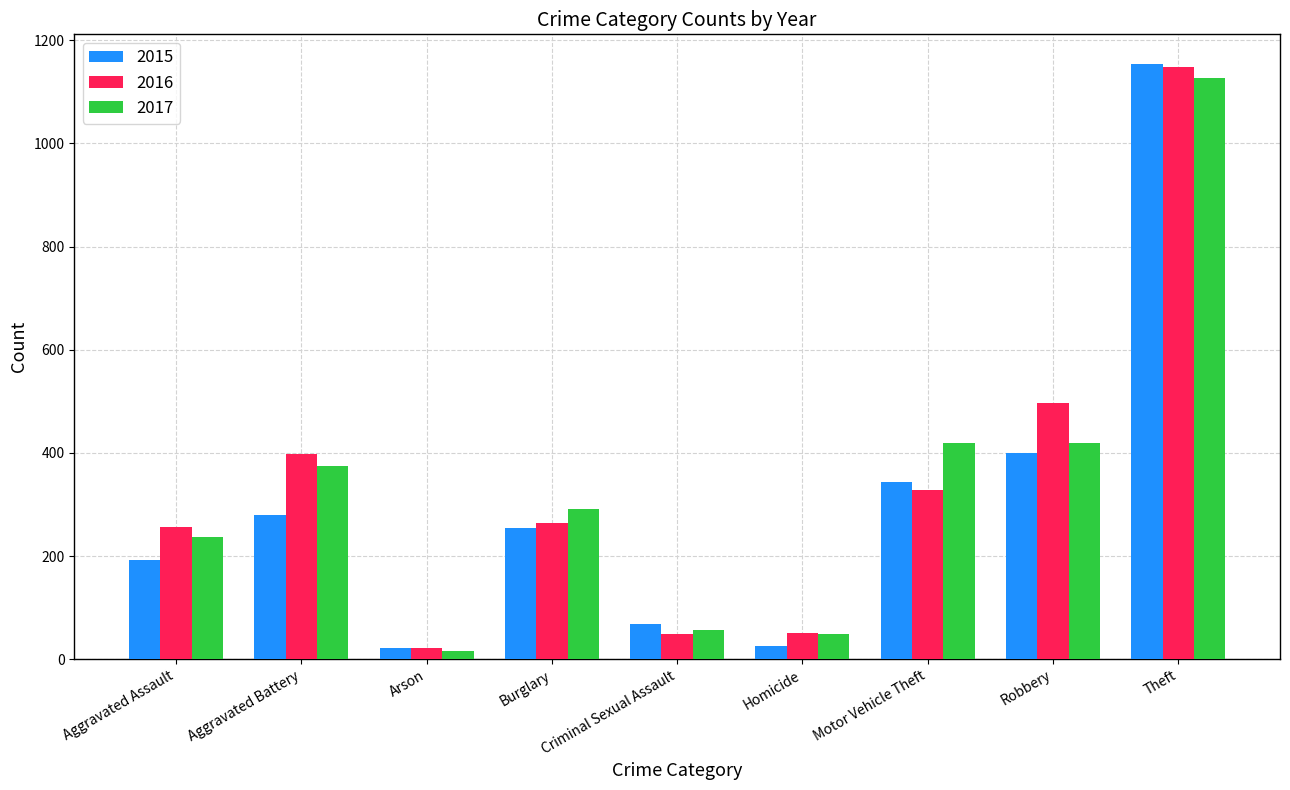

What is the highest value of the 2016 series?

1149